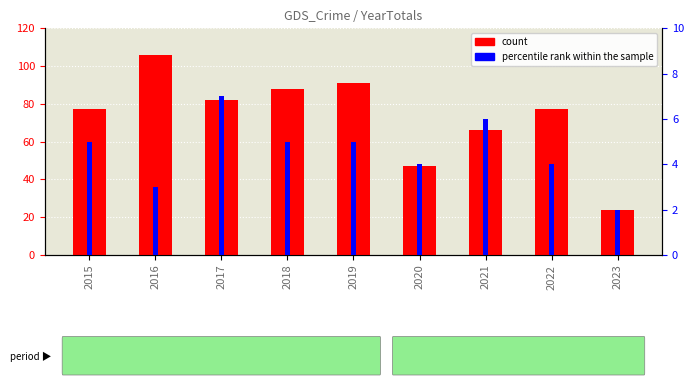

Reading left to right, what are all the values shown in this chart?

count: 77	106	82	88	91	47	66	77	24
percentile rank within the sample: 5	3	7	5	5	4	6	4	2